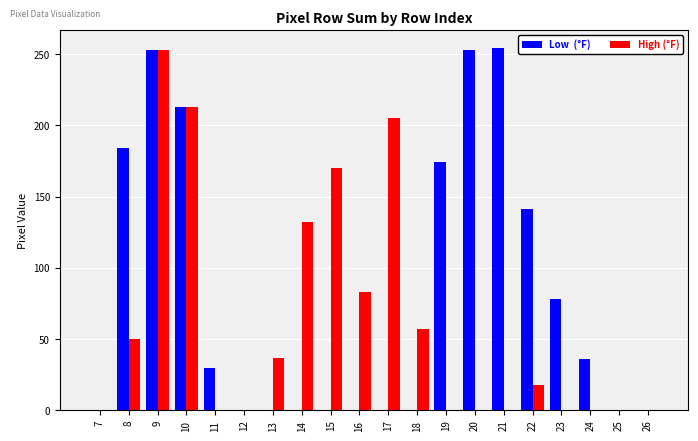

What is the greatest value displayed?

254